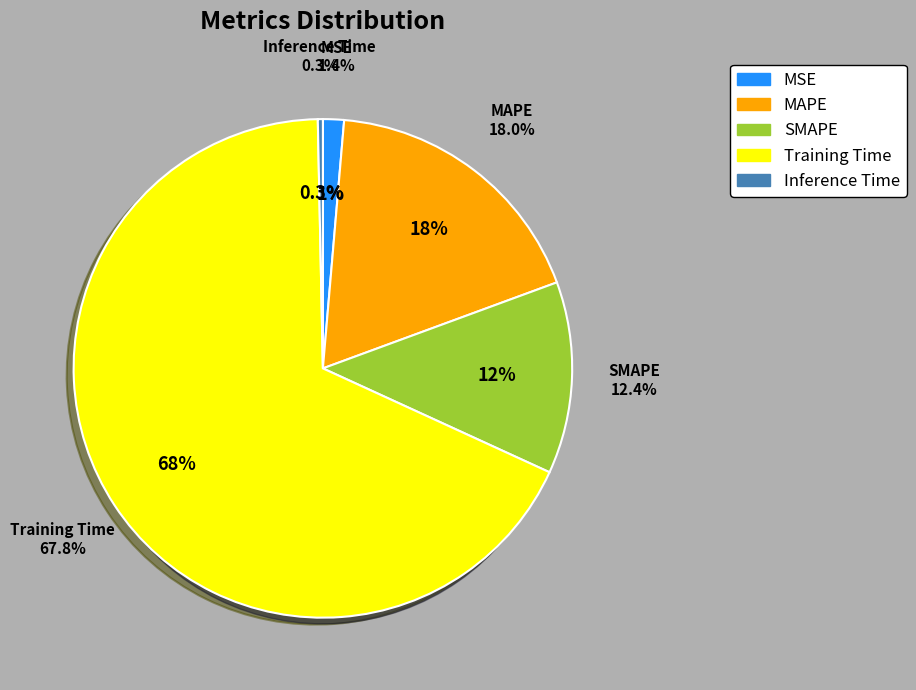

Does Training Time account for over 50% of the chart?

Yes